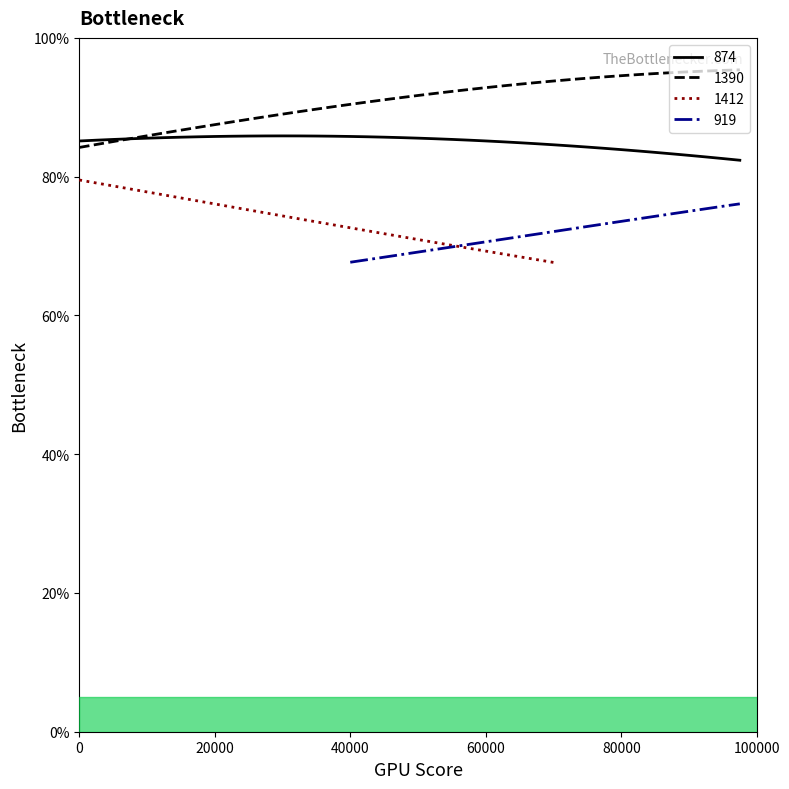

What is the minimum value for 1390?

84.2